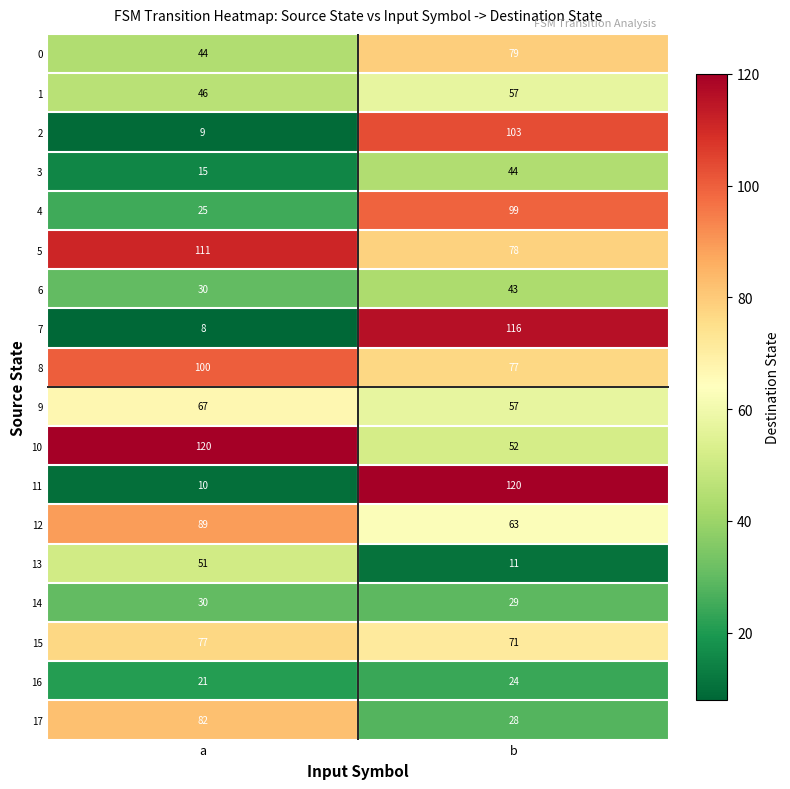

Which series changed the most between a and b?

11